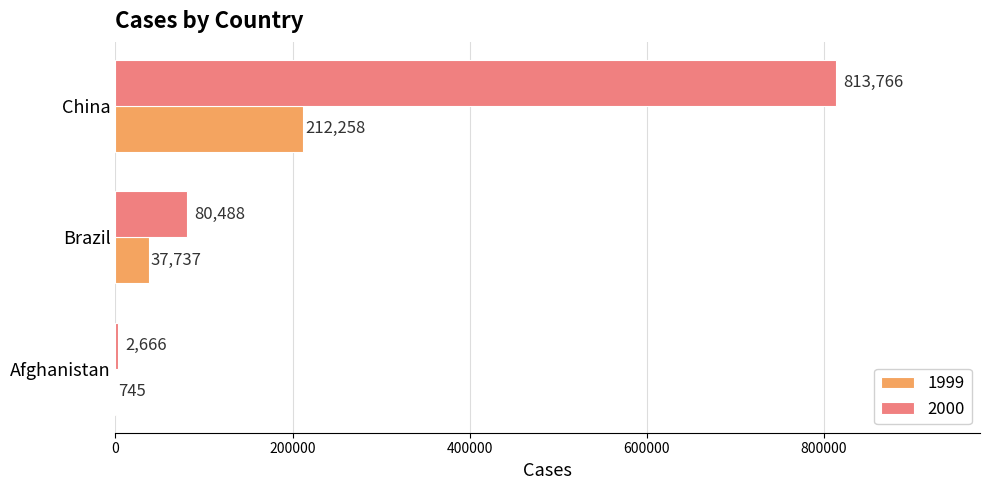

At which label does 1999 reach its peak?

China